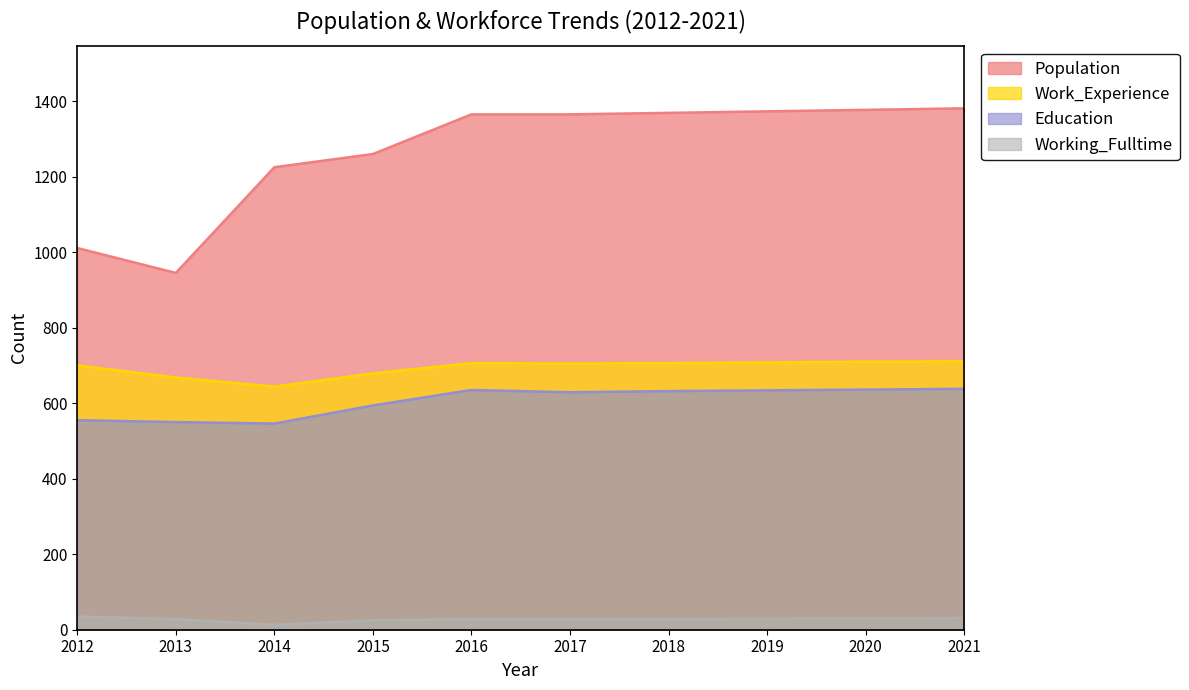

At which category is the sum across all series the highest?

2021